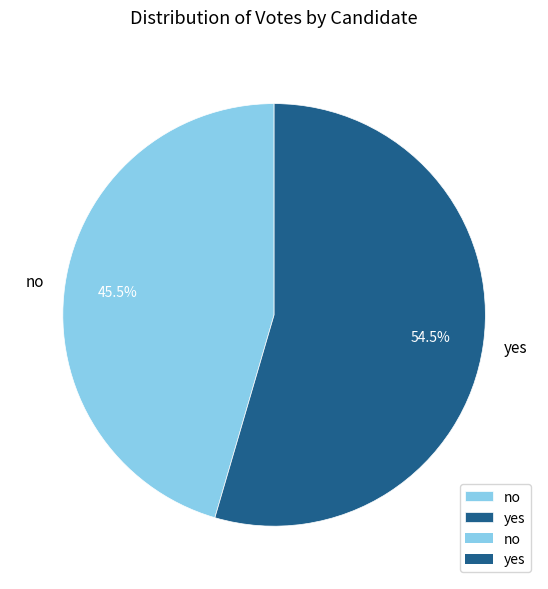

Which slice is the smallest?

no